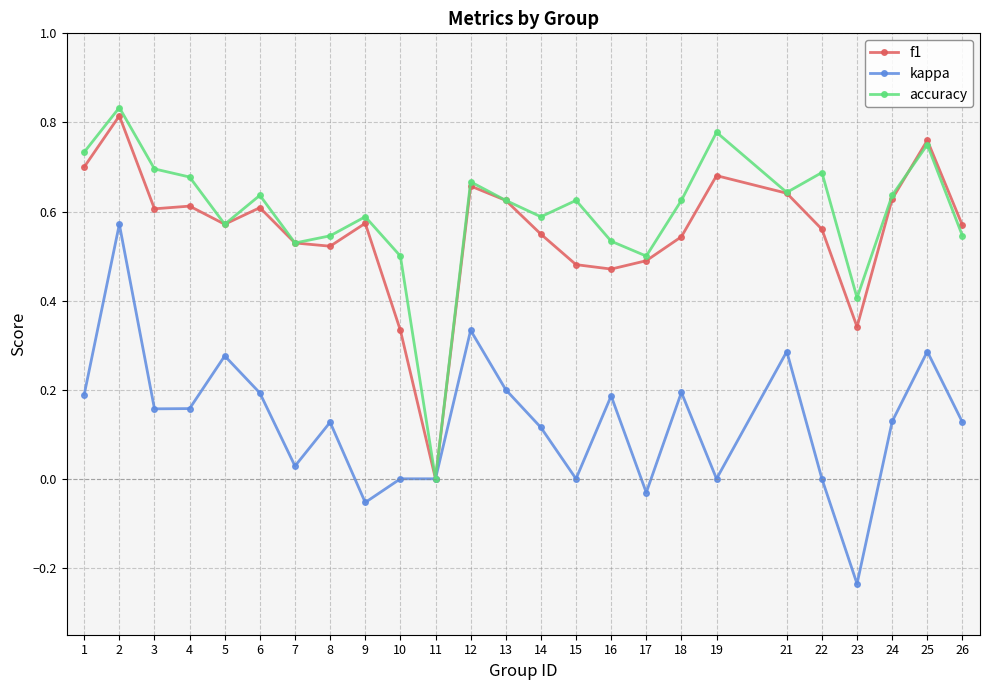

Which series has the largest total across all categories?

accuracy